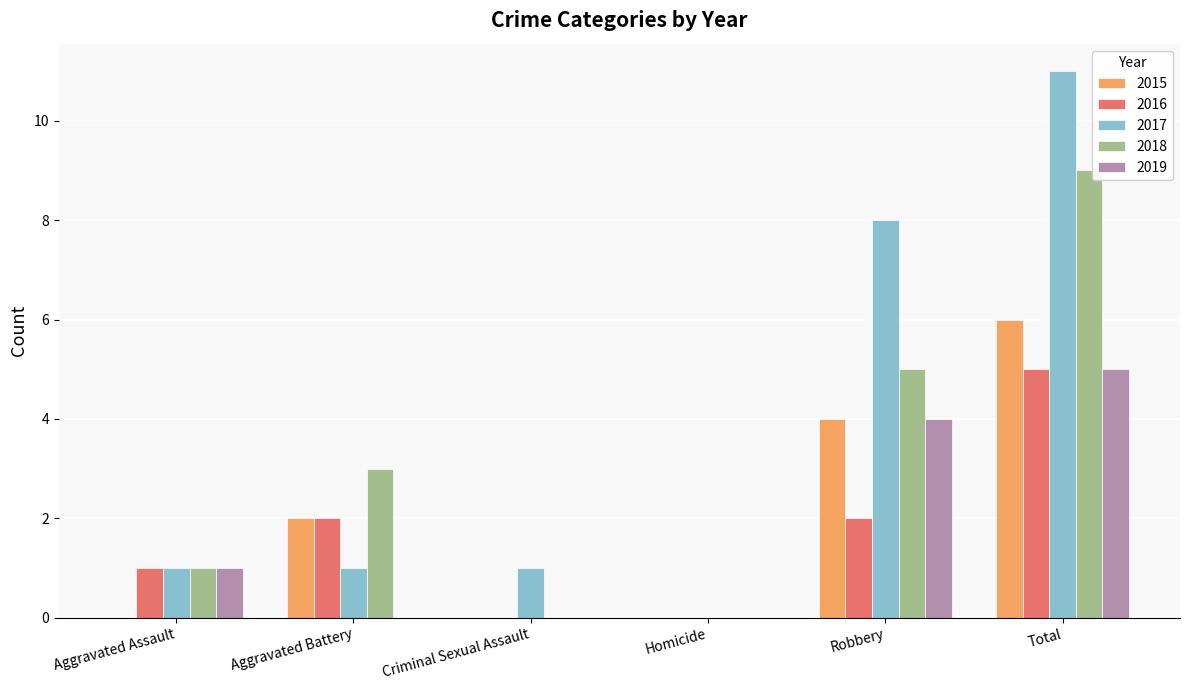

What are all the series names shown in the legend?

2015, 2016, 2017, 2018, 2019